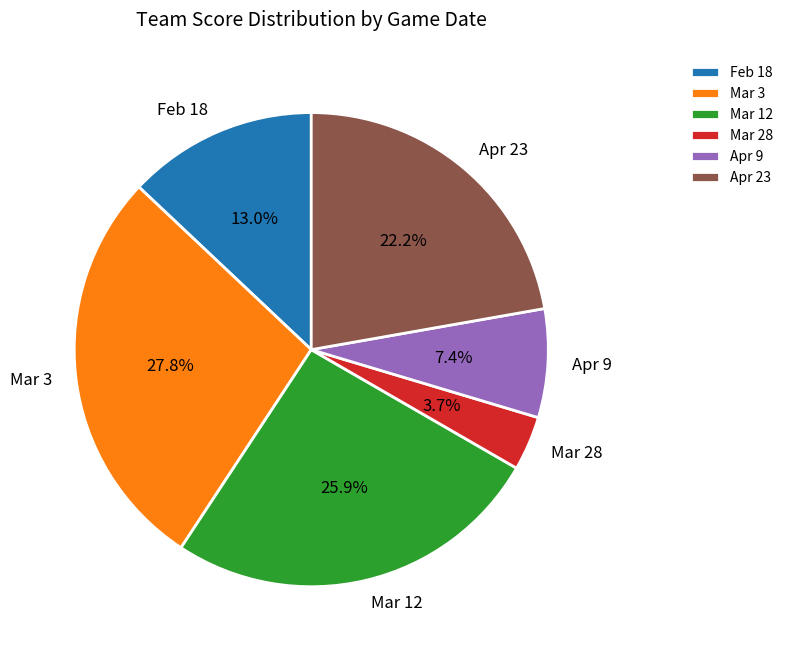

Does Feb 18 account for over 50% of the chart?

No